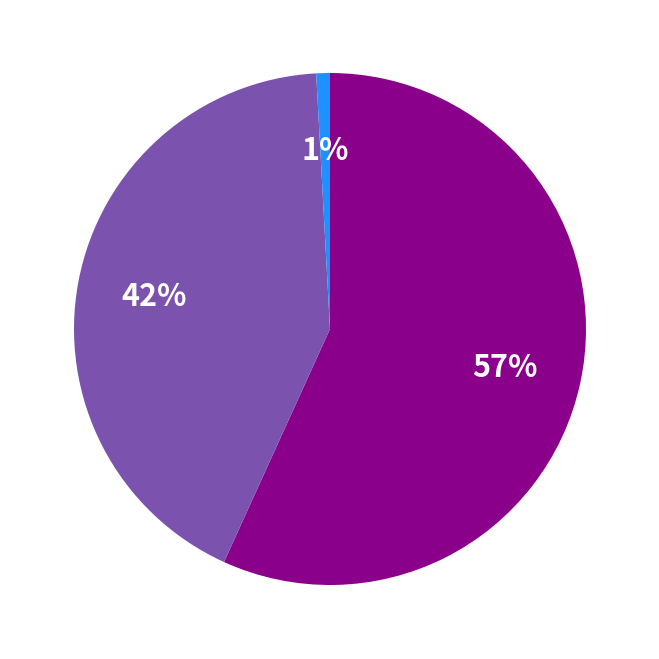

To the nearest percent, what is the difference between the largest and smallest slice percentages?

56%